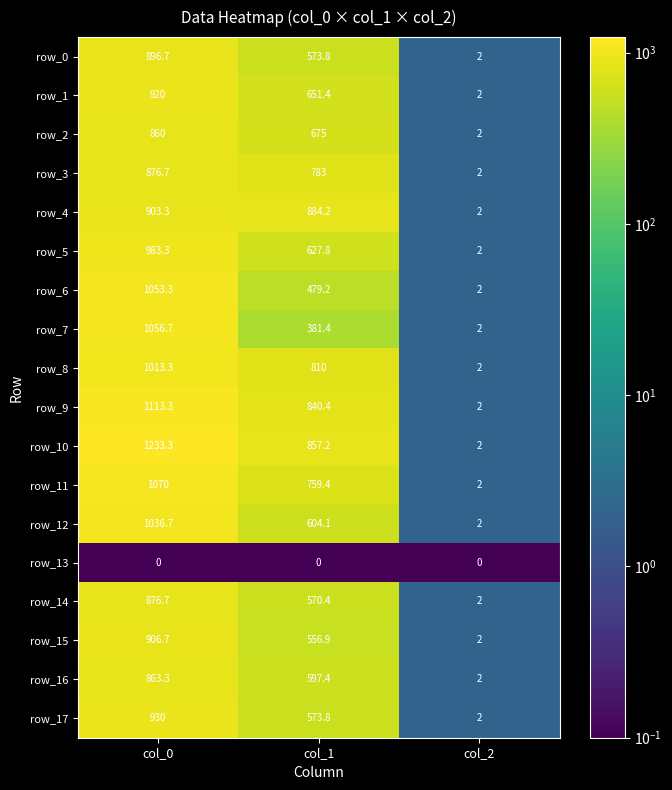

Which label corresponds to the largest value in the chart?

col_0